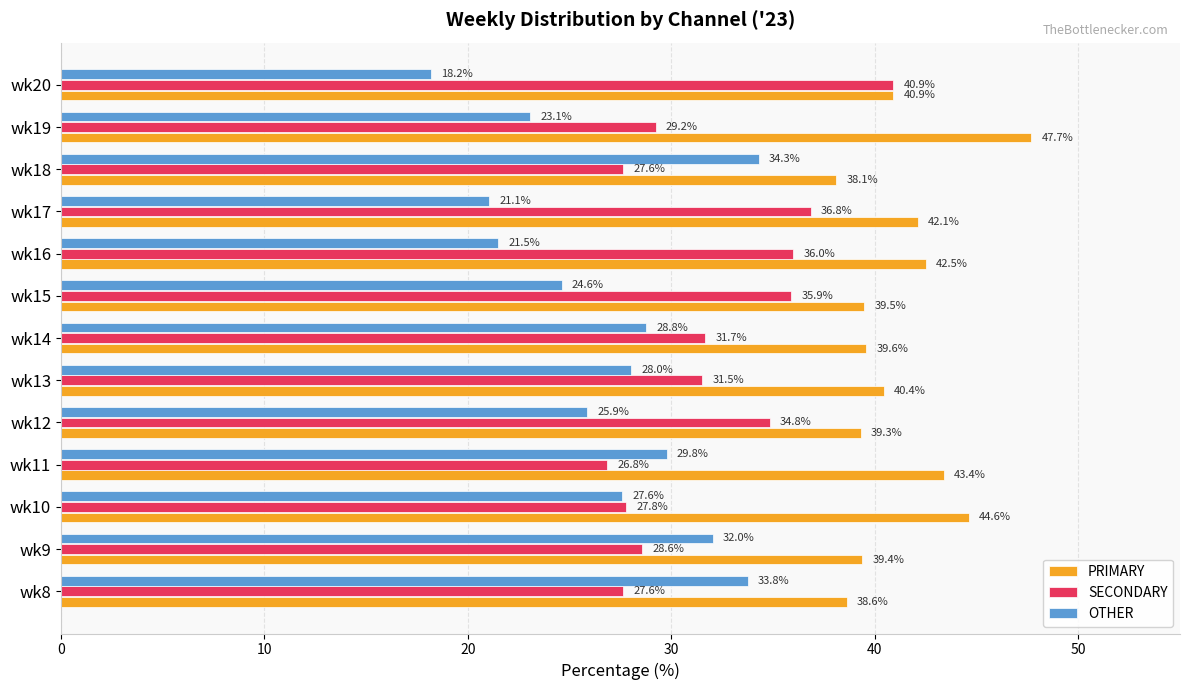

What is the difference between the maximum and minimum values in the SECONDARY series?

14.1